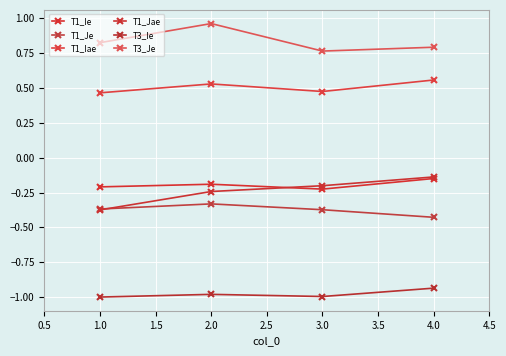

Does the chart have visible grid lines?

Yes